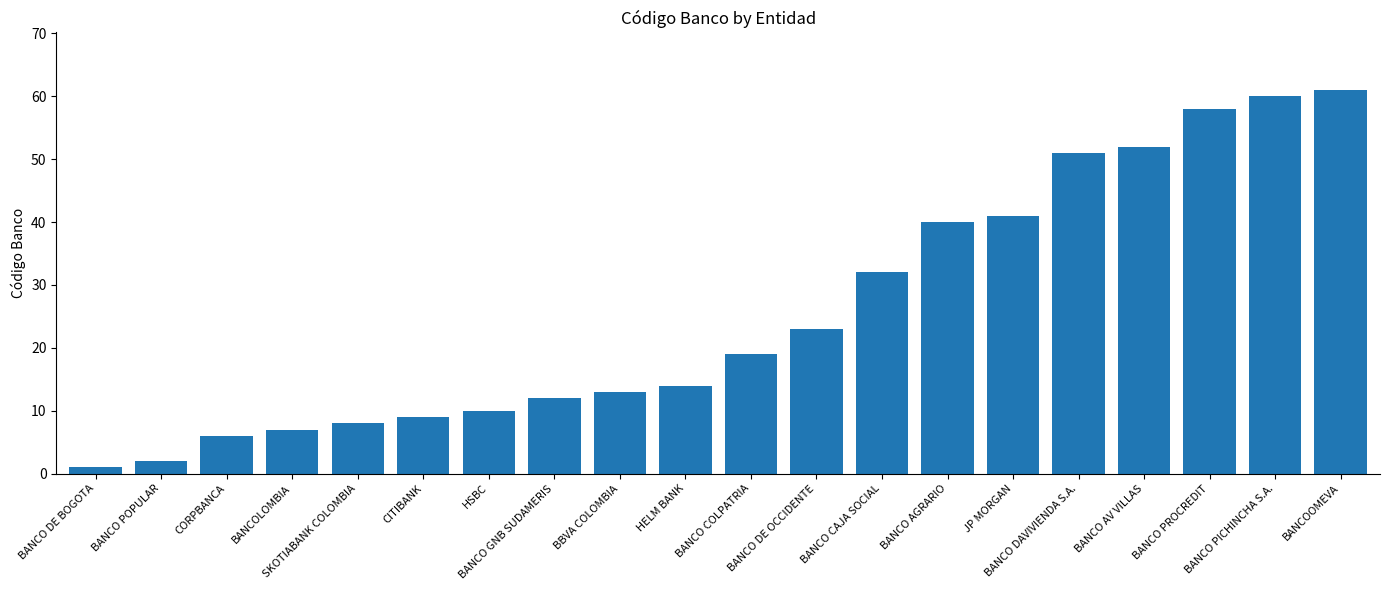

True or false: the data shows 34 at BANCO AV VILLAS.

False